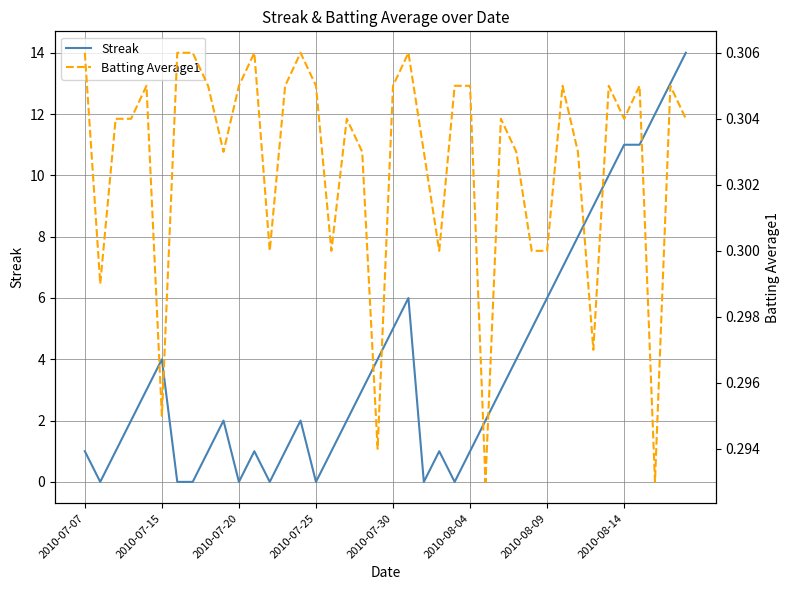

Reading left to right, extract all data points from this chart.

Streak: 1.0	0.0	1.0	2.0	3.0	4.0	0.0	0.0	1.0	2.0	0.0	1.0	0.0	1.0	2.0	0.0	1.0	2.0	3.0	4.0	5.0	6.0	0.0	1.0	0.0	1.0	2.0	3.0	4.0	5.0	6.0	7.0	8.0	9.0	10.0	11.0	11.0	12.0	13.0	14.0
Batting Average1: 0.3	0.3	0.3	0.3	0.3	0.3	0.3	0.3	0.3	0.3	0.3	0.3	0.3	0.3	0.3	0.3	0.3	0.3	0.3	0.3	0.3	0.3	0.3	0.3	0.3	0.3	0.3	0.3	0.3	0.3	0.3	0.3	0.3	0.3	0.3	0.3	0.3	0.3	0.3	0.3